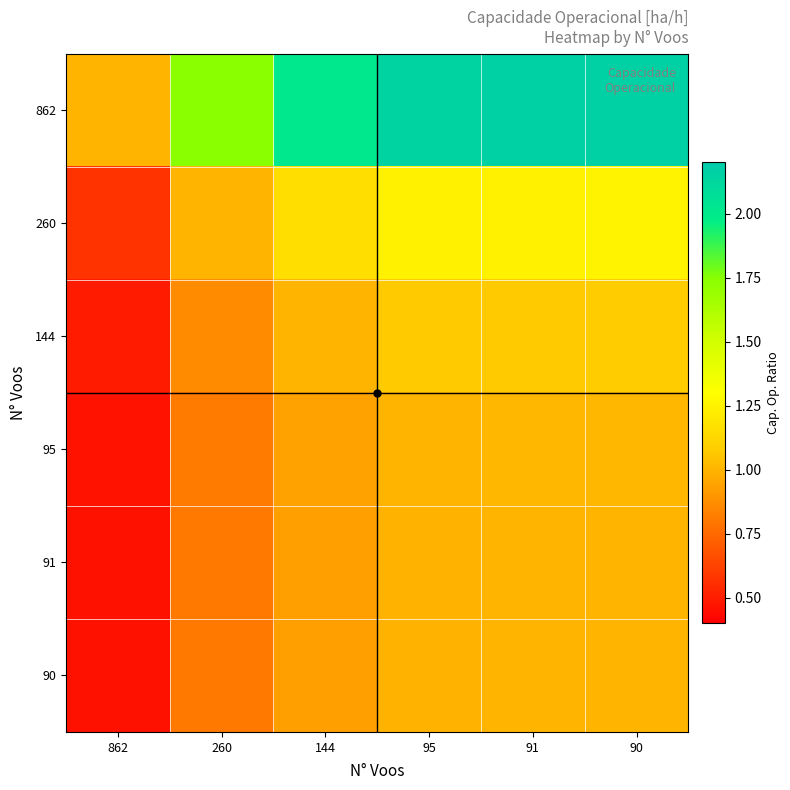

Reading left to right, list all the values displayed in this chart.

862: 862=1.0	260=1.7	144=2.0	95=2.1	91=2.2	90=2.2
260: 862=0.6	260=1.0	144=1.2	95=1.2	91=1.2	90=1.2
144: 862=0.5	260=0.9	144=1.0	95=1.1	91=1.1	90=1.1
95: 862=0.5	260=0.8	144=0.9	95=1.0	91=1.0	90=1.0
91: 862=0.5	260=0.8	144=0.9	95=1.0	91=1.0	90=1.0
90: 862=0.5	260=0.8	144=0.9	95=1.0	91=1.0	90=1.0